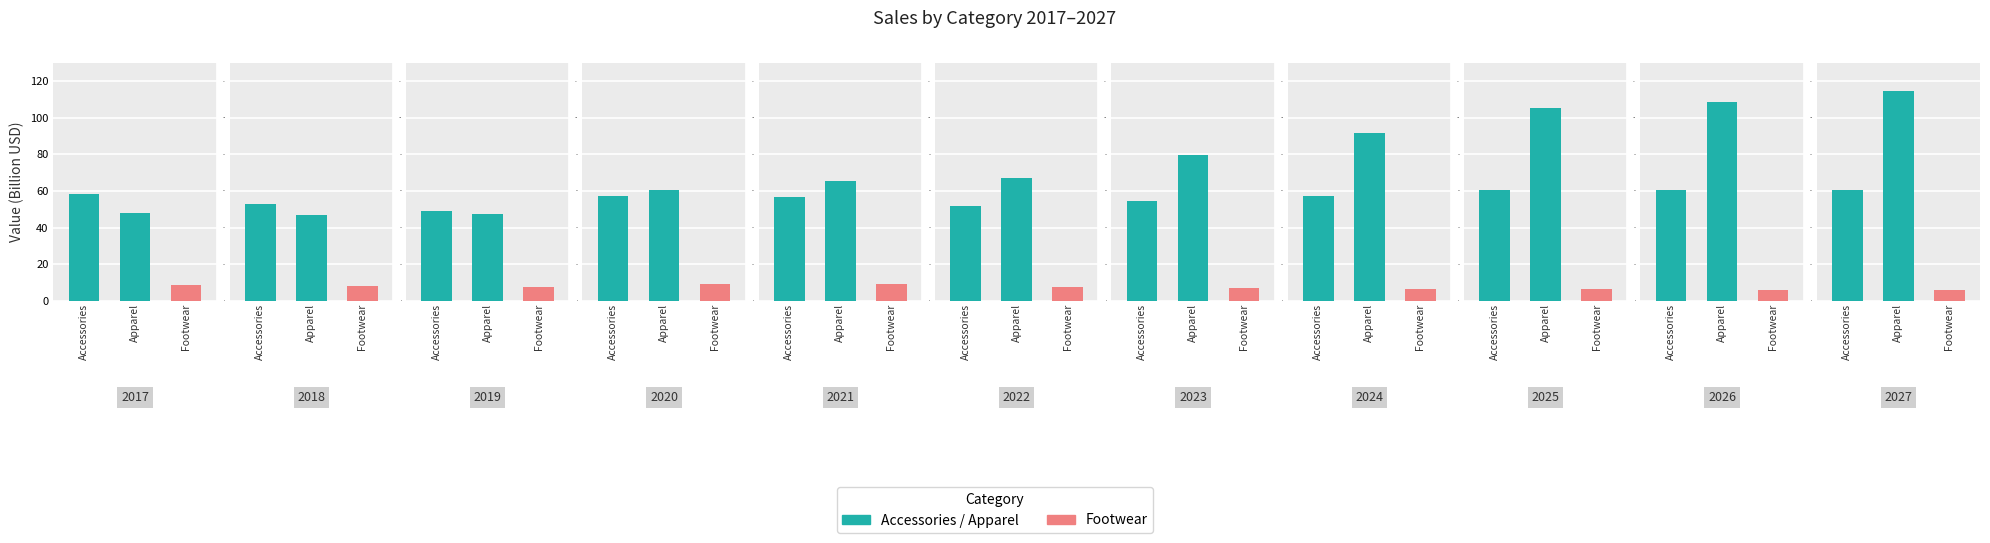

Does the chart contain any negative values?

No